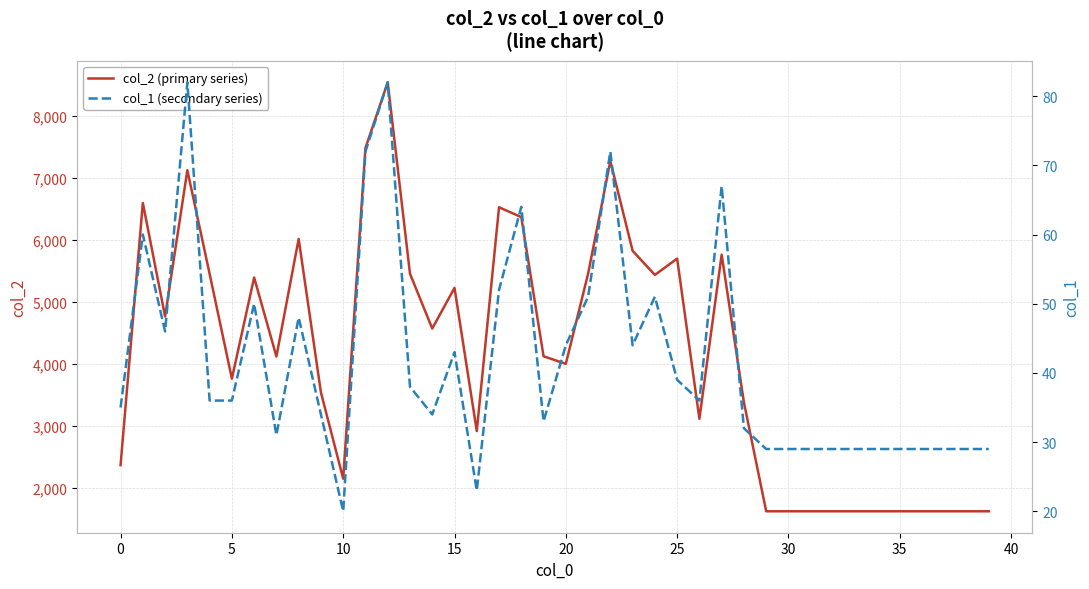

Rank the series at 17 from highest to lowest value.

col_2 (primary series), col_1 (secondary series)